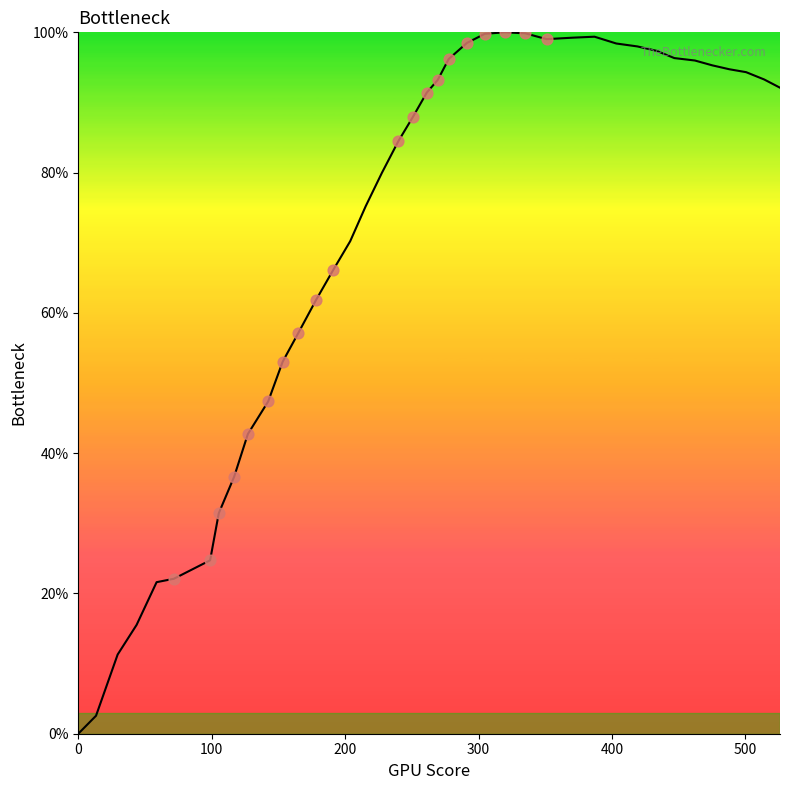

What is the maximum value shown in the chart?

100.0